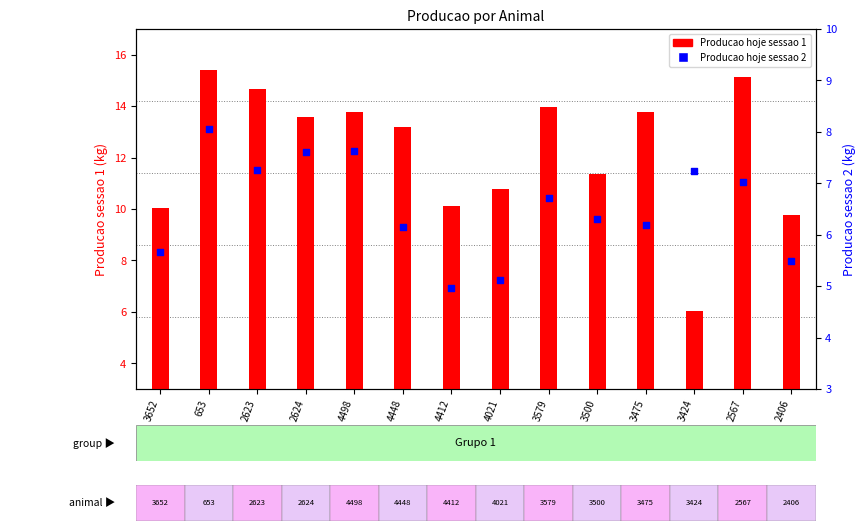

At which category is the sum across all series the highest?

653